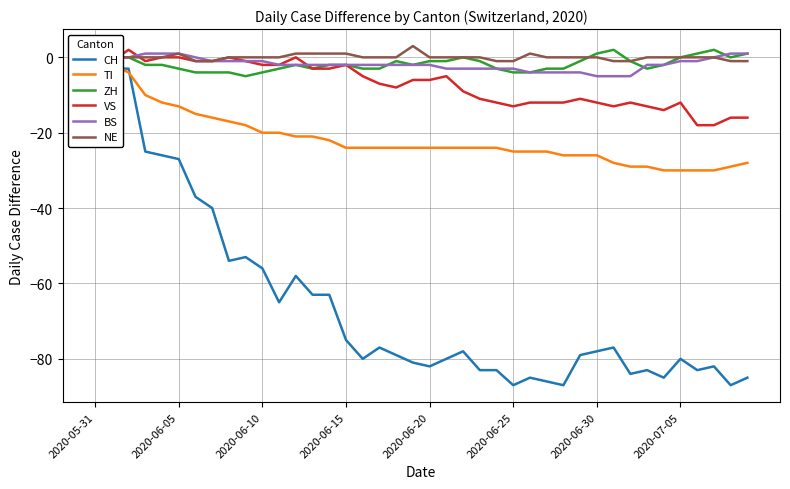

The BS series shows -5 at 2020-06-30. True or false?

True